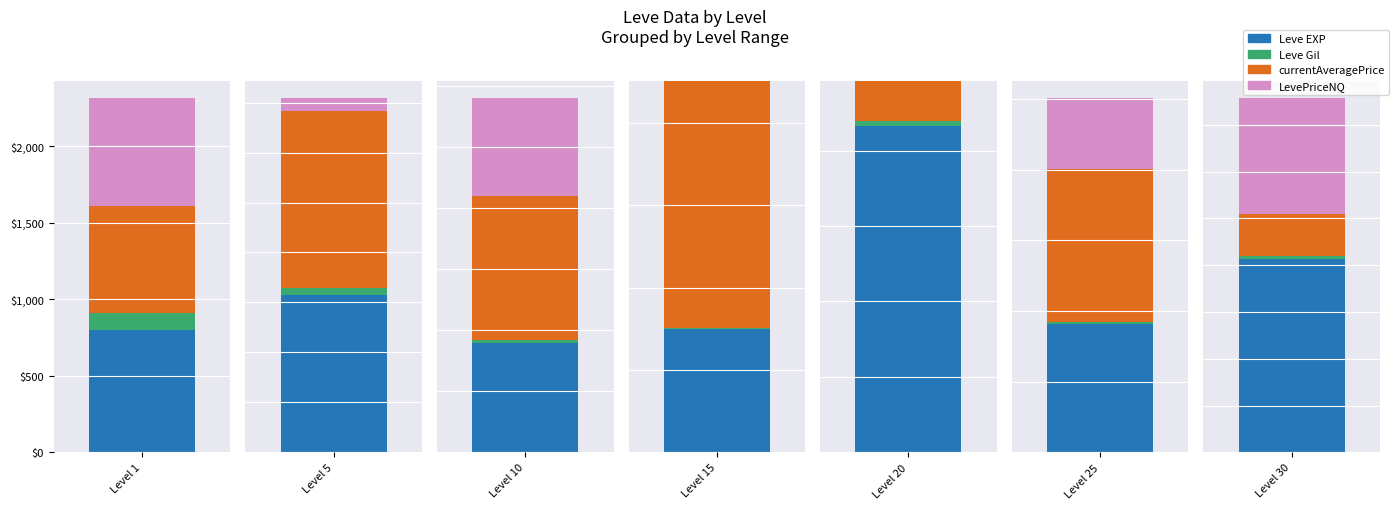

Where is currentAveragePrice nearest to the value 22150?

Level 15